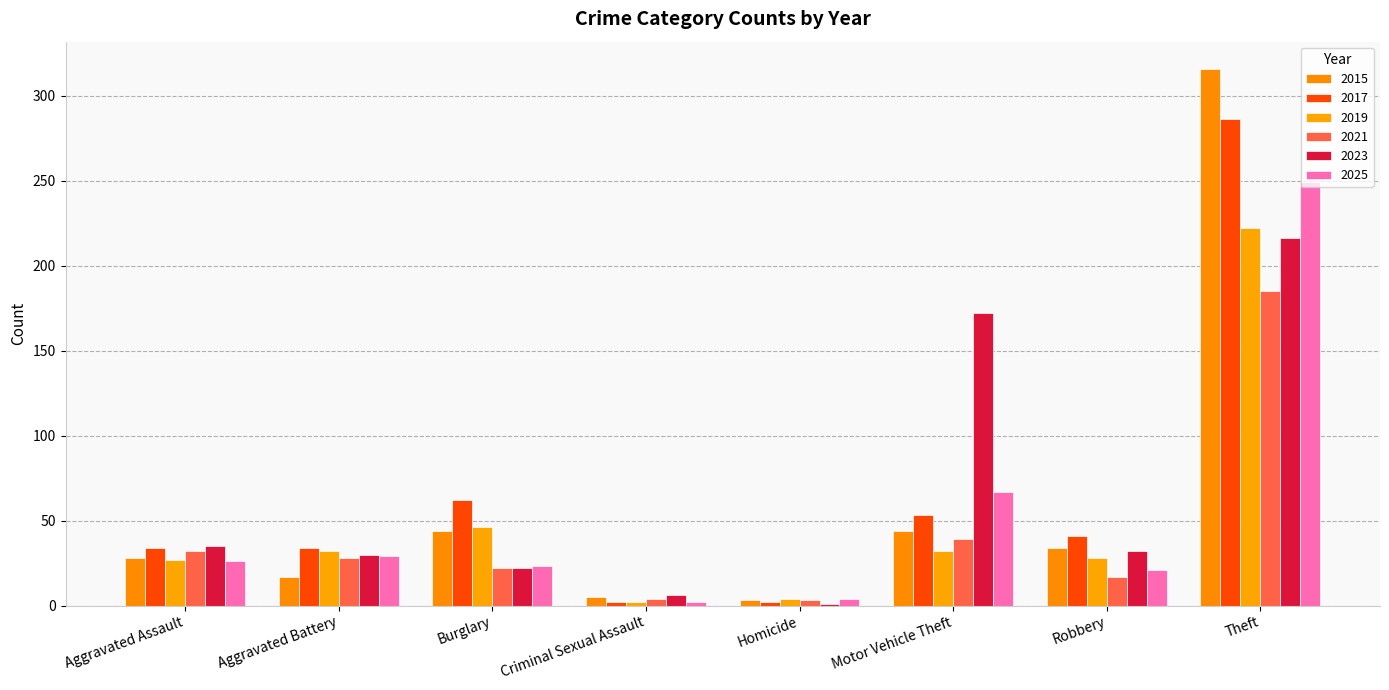

Reading right to left, what are all the values shown in this chart?

2015: 316	34	44	3	5	44	17	28
2017: 286	41	53	2	2	62	34	34
2019: 222	28	32	4	2	46	32	27
2021: 185	17	39	3	4	22	28	32
2023: 216	32	172	1	6	22	30	35
2025: 249	21	67	4	2	23	29	26